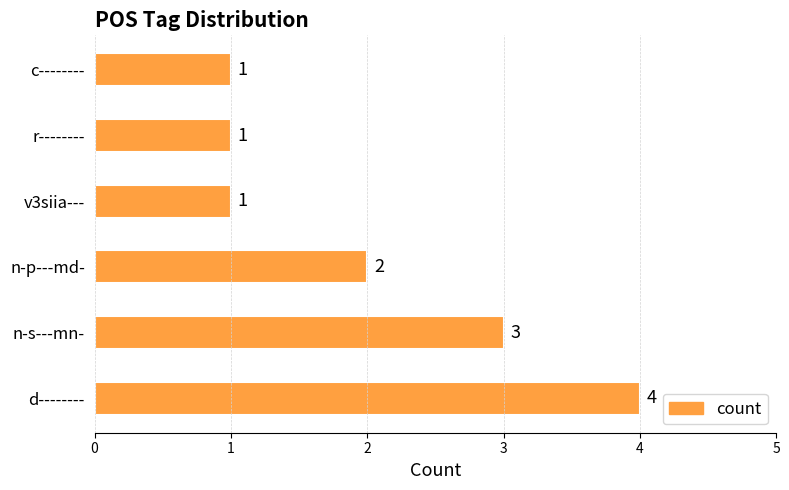

What is the minimum value shown in the chart?

1